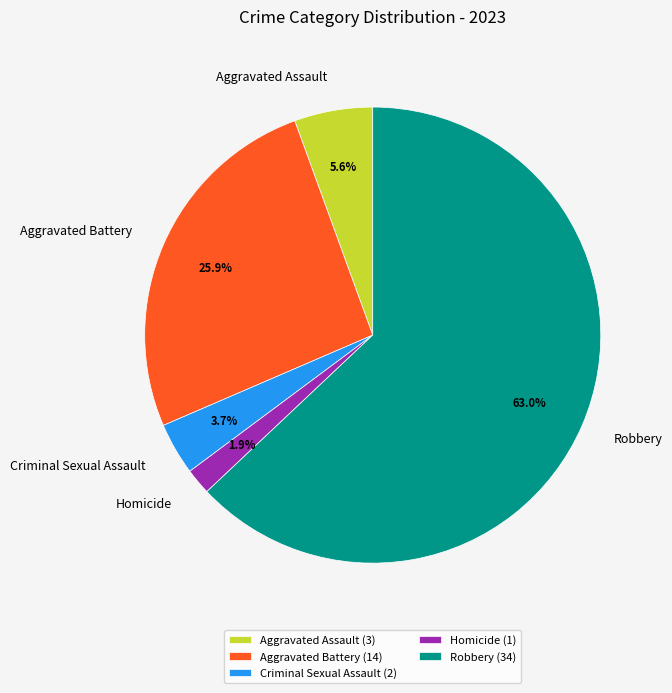

What is the largest slice in the pie chart?

Robbery